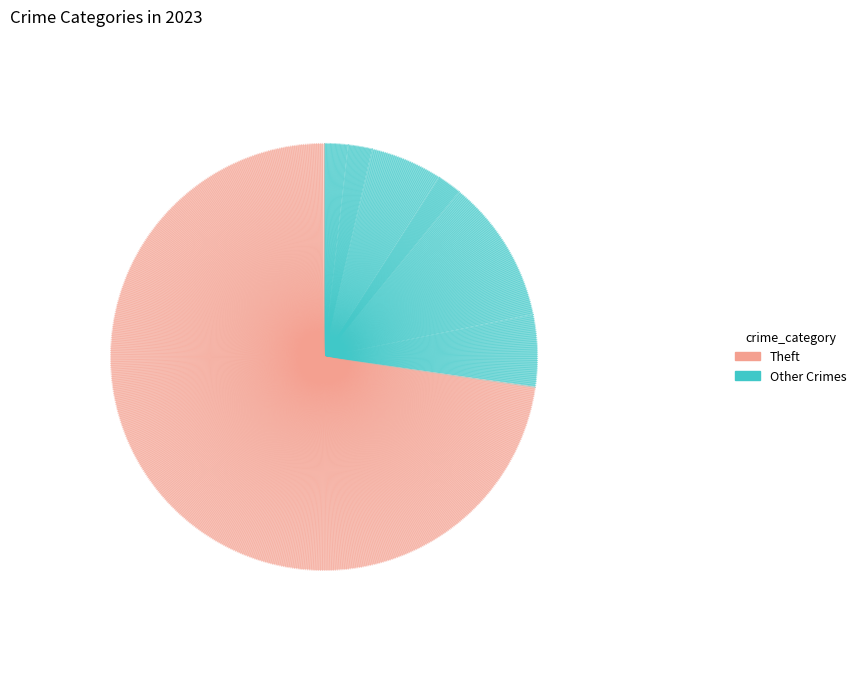

How many slices are in this pie chart?

7